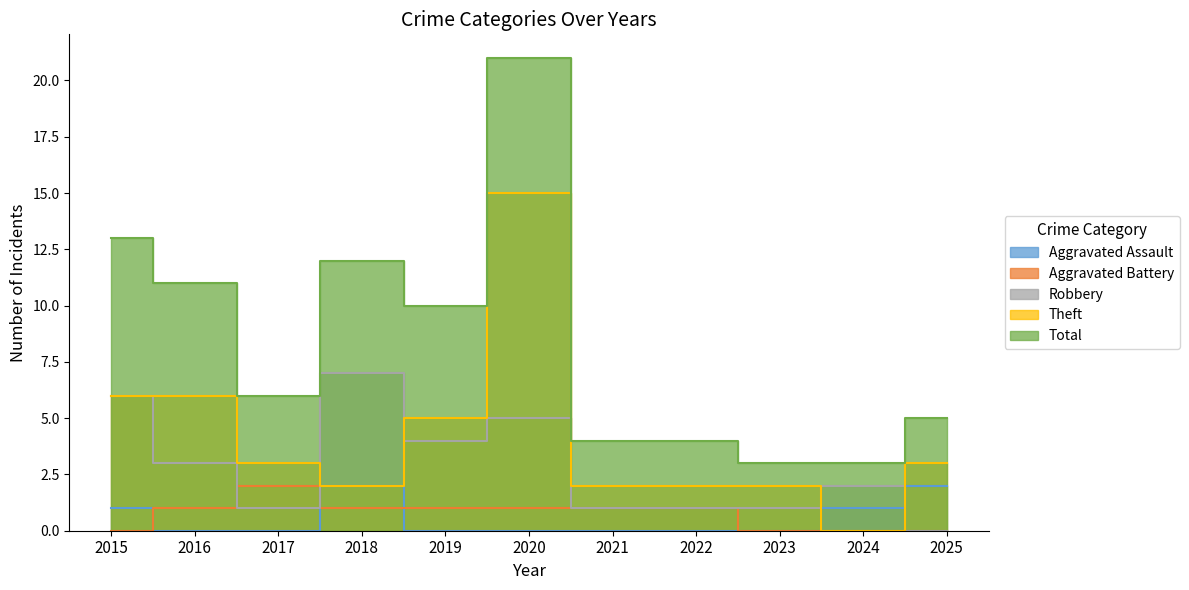

True or false: Aggravated Battery has more than 0 points higher than both neighbors.

True